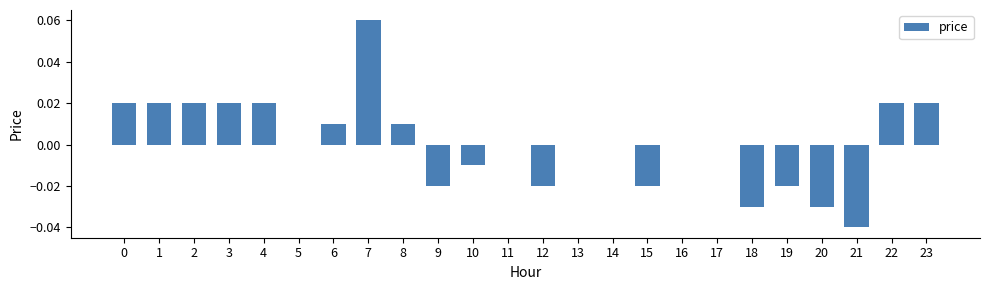

How many data points does each series have?

24